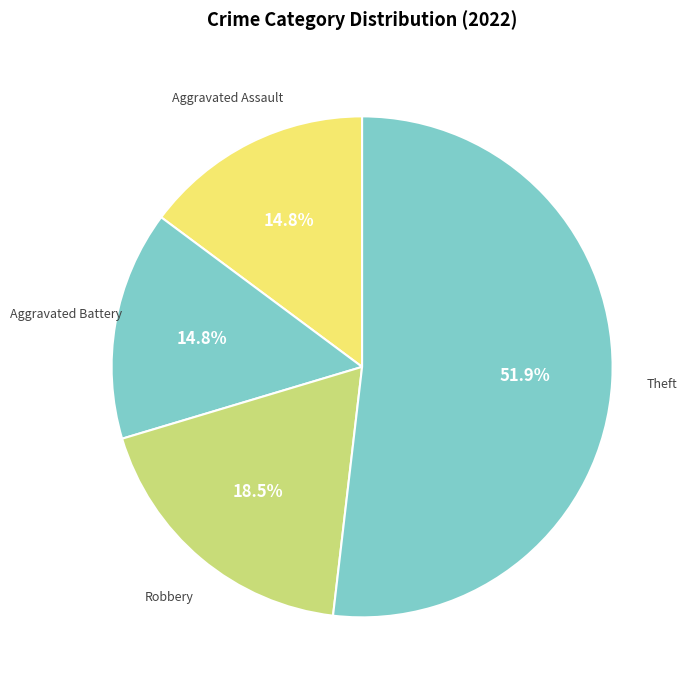

To the nearest percent, what is the average slice percentage?

25%